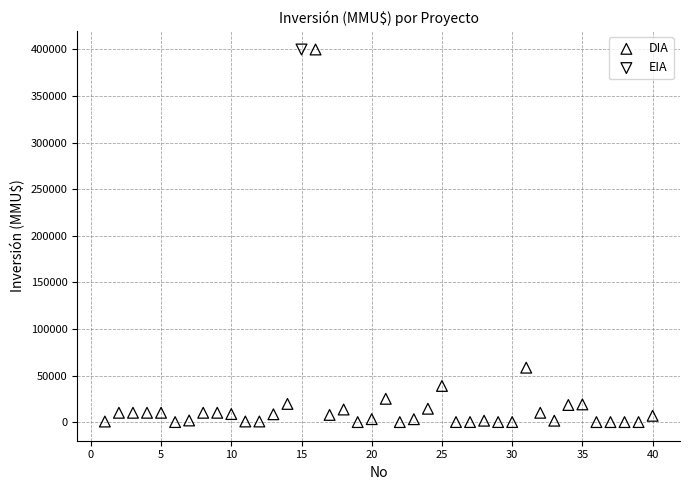

What are all the series names shown in the legend?

DIA, EIA